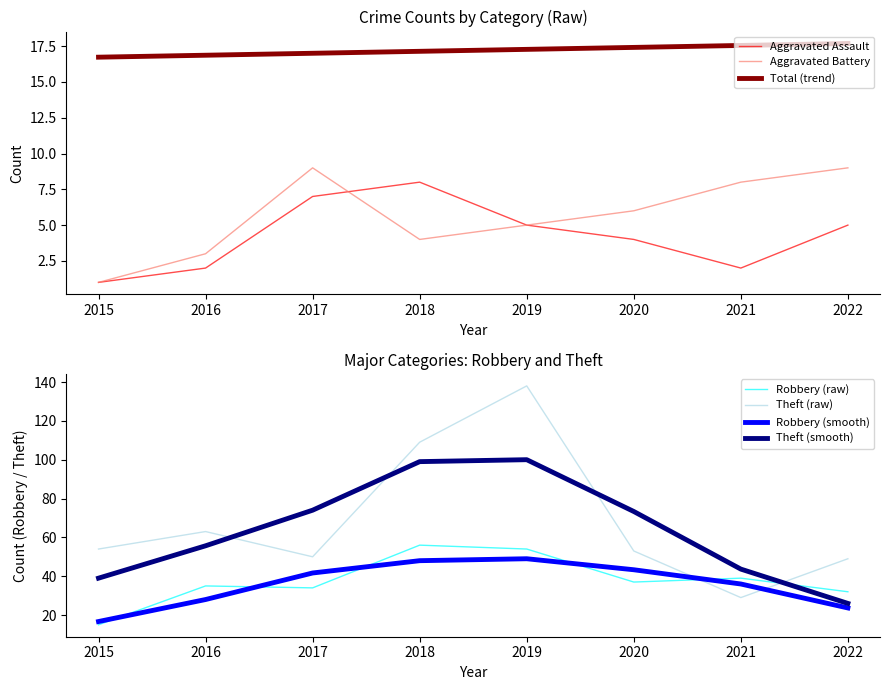

List the series in order of their peak value, lowest first.

Aggravated Assault, Aggravated Battery, Robbery, Theft